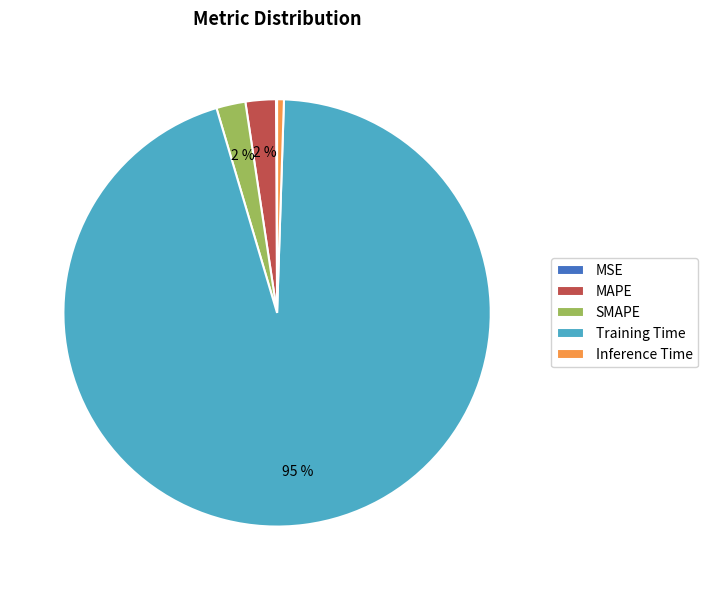

Does any single category account for the majority?

Yes